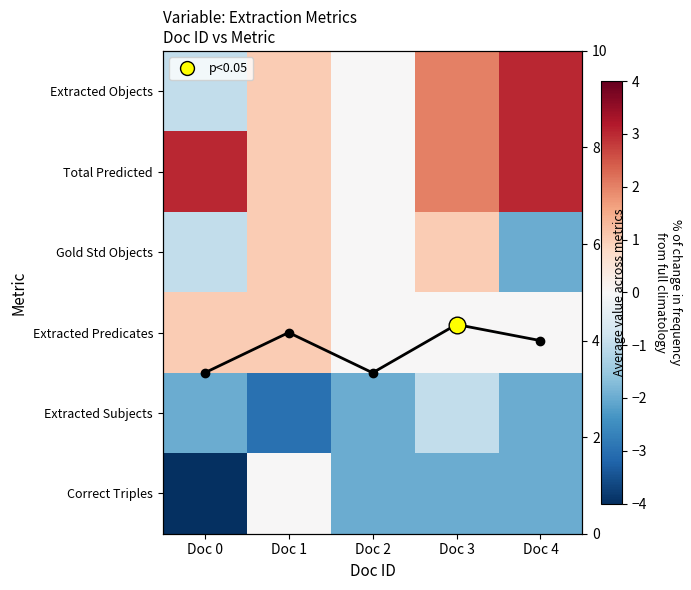

Read the Extracted Objects value at Doc 1.

1.0